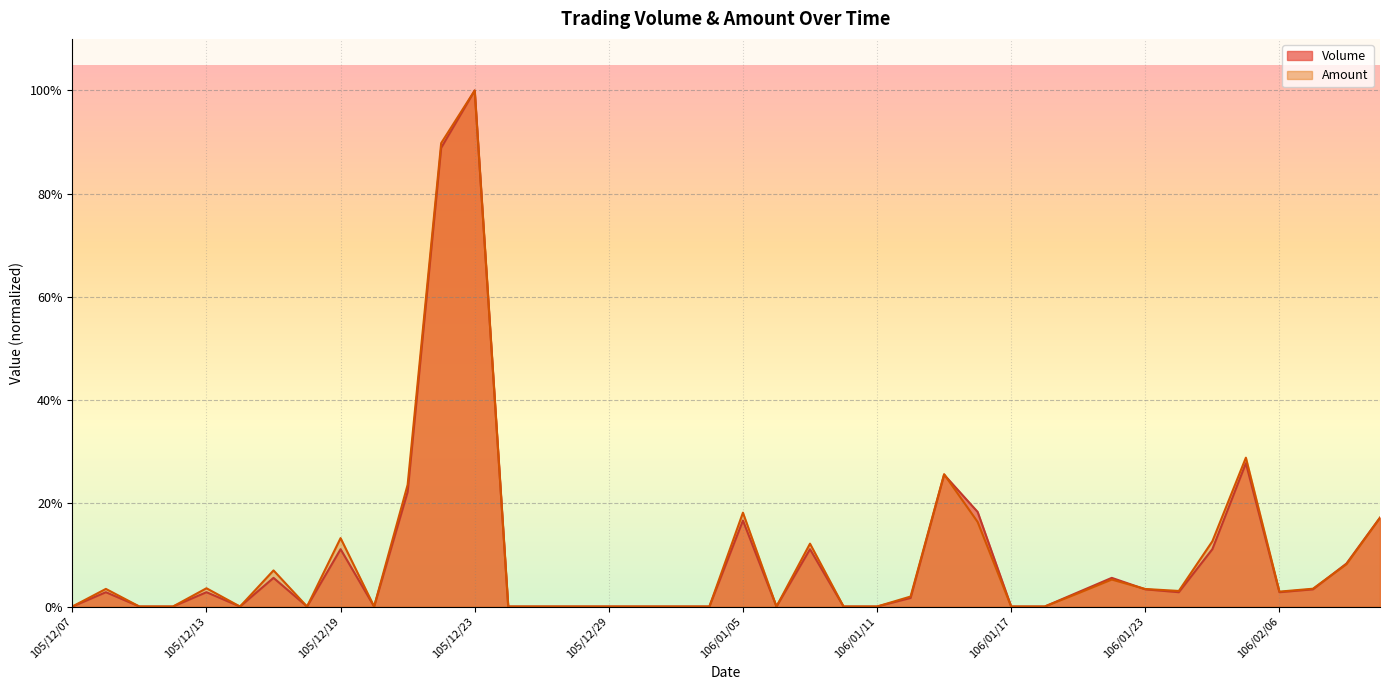

What position from the left is 105/12/28?

16